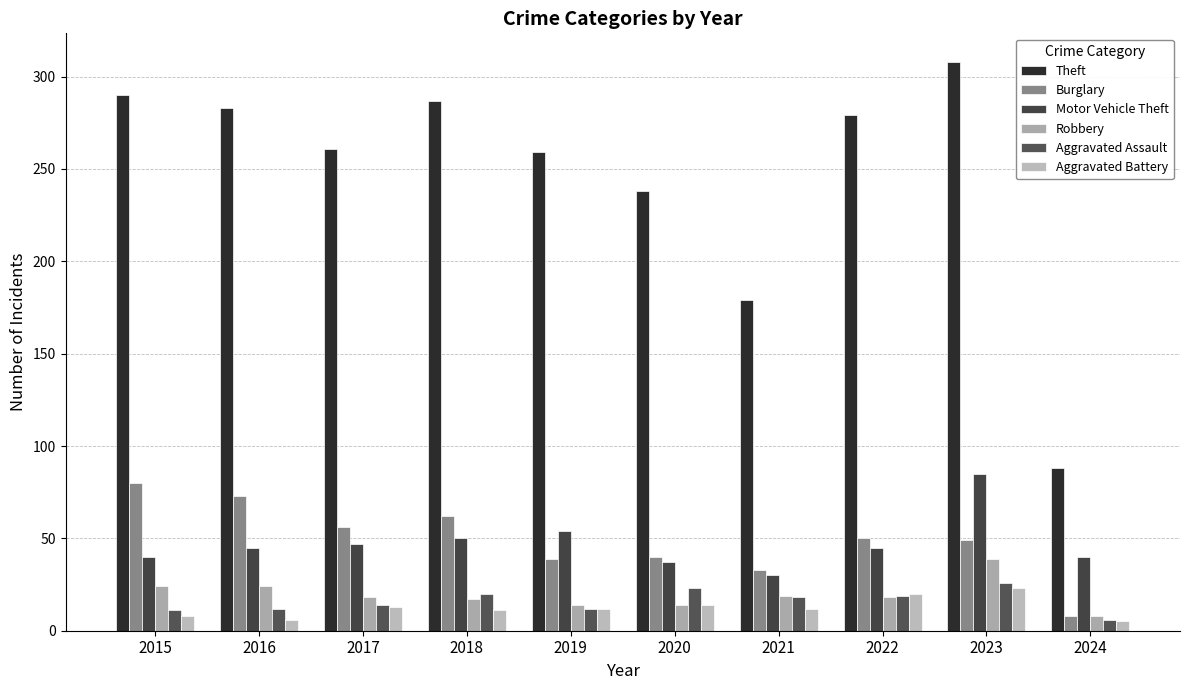

The Robbery series shows 6 at 2022. True or false?

False